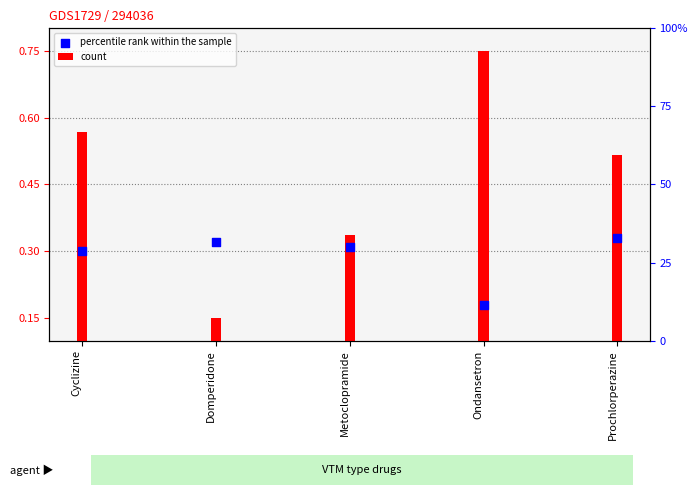

What are all the series names shown in the legend?

count, percentile rank within the sample